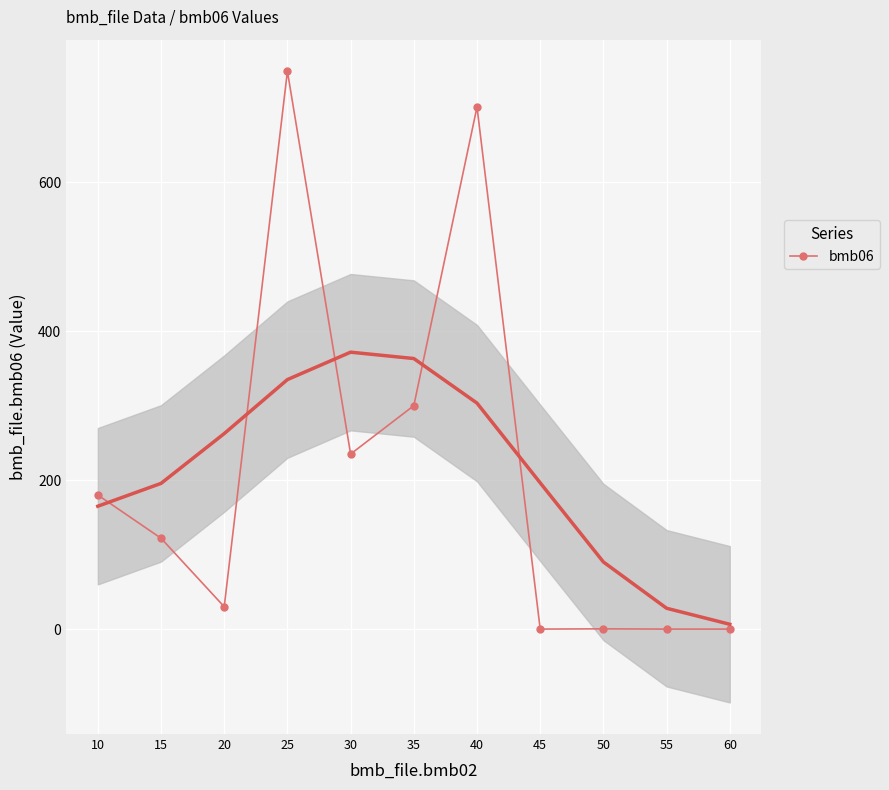

What is the value of the 2nd point from the left?

122.0